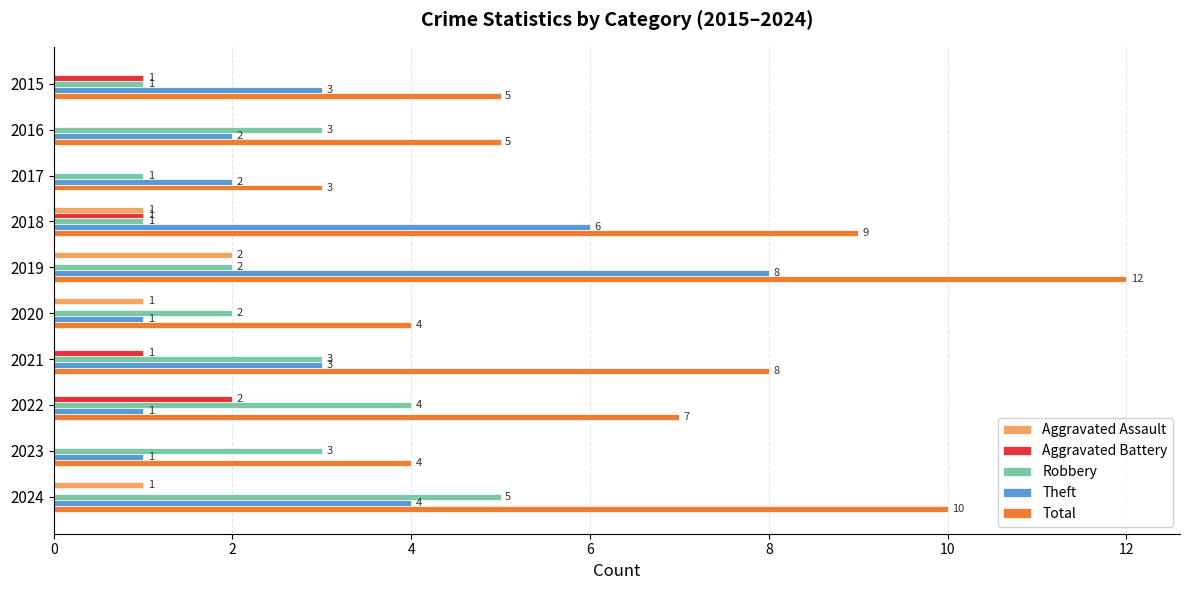

What value does the Theft series have at 2018?

6